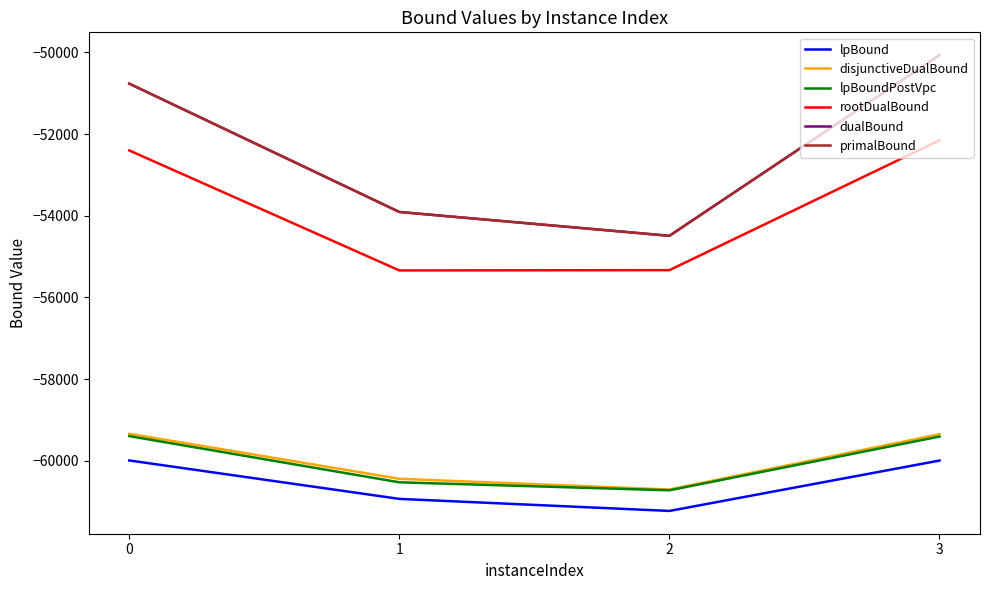

The value of disjunctiveDualBound at 3 is -87361.6. True or false?

False